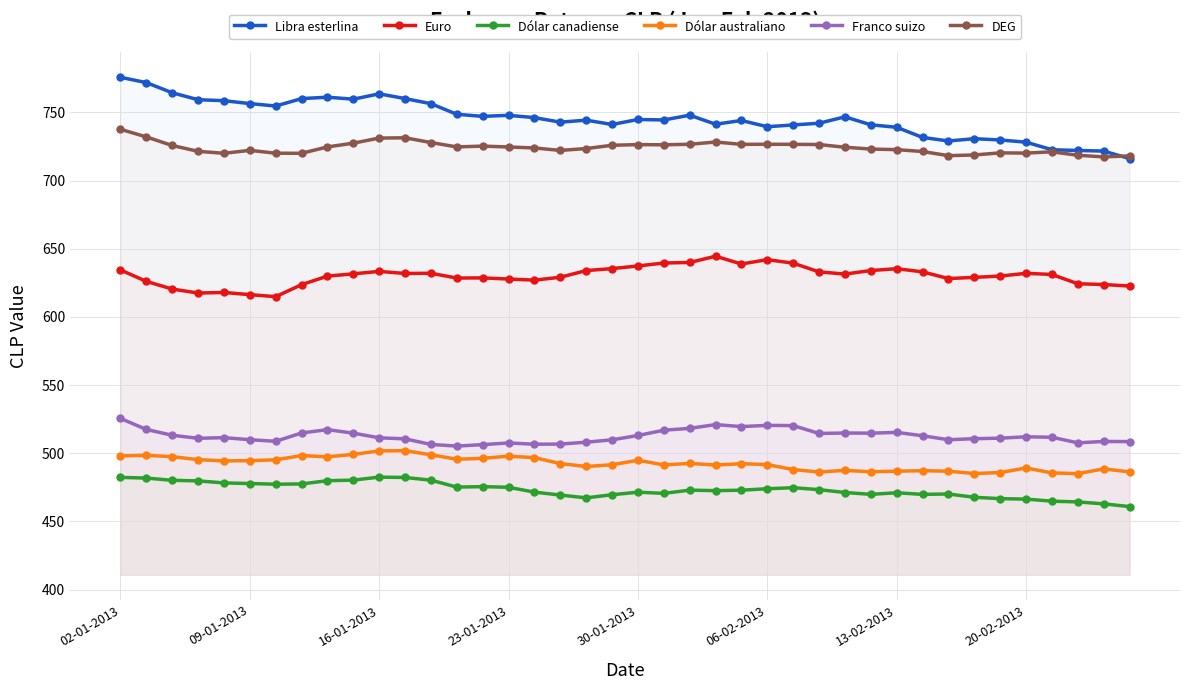

Which series has the largest range (max minus min)?

Libra esterlina